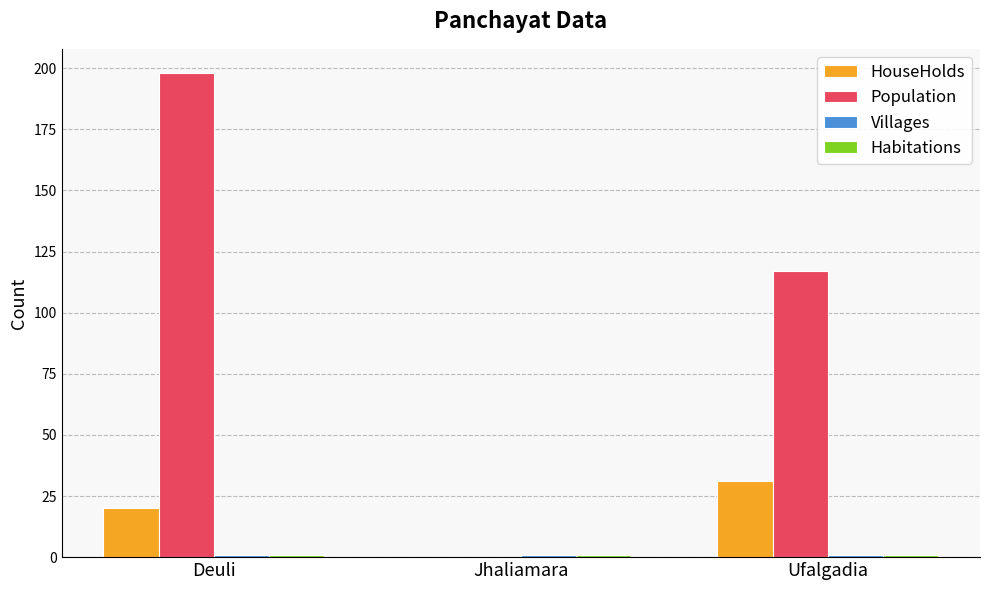

How many groups of bars are there?

3